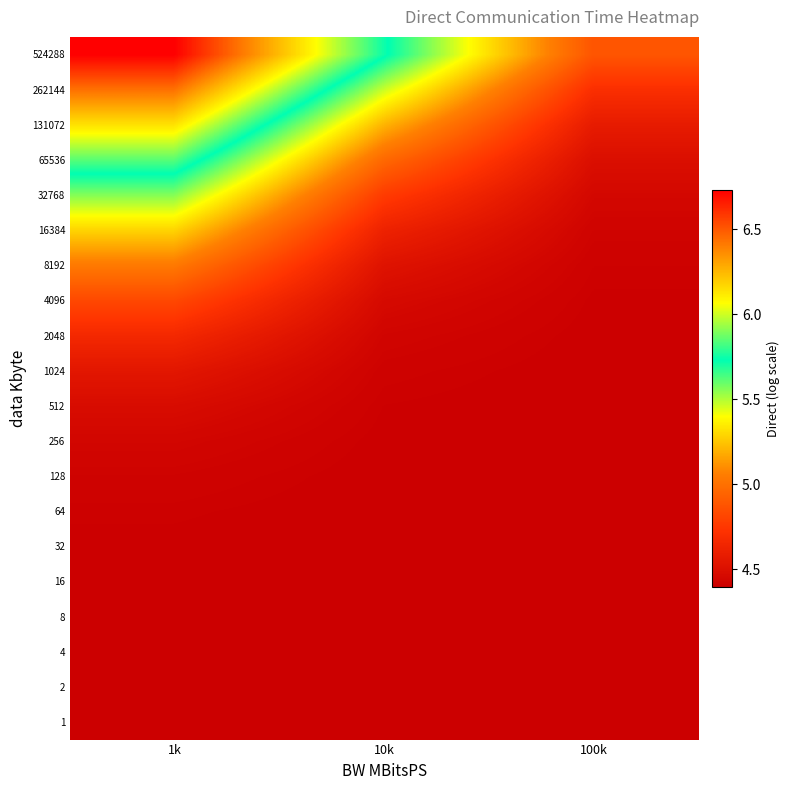

Which series has the widest spread of values?

524288